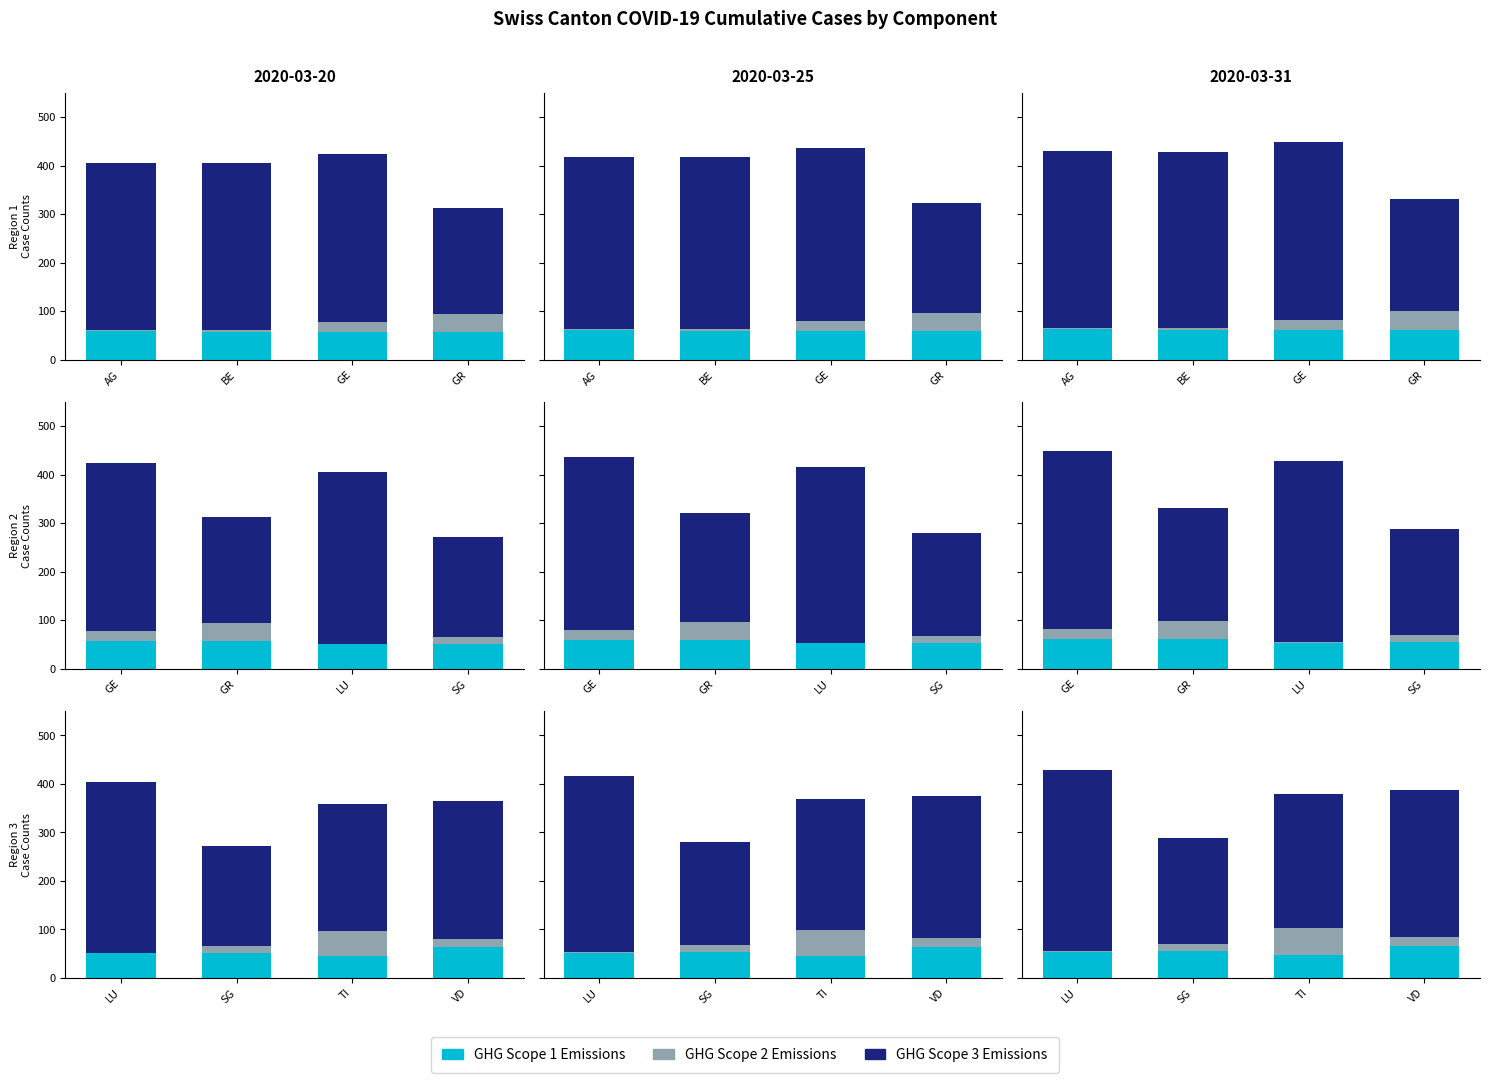

How many bars are there in each group?

3